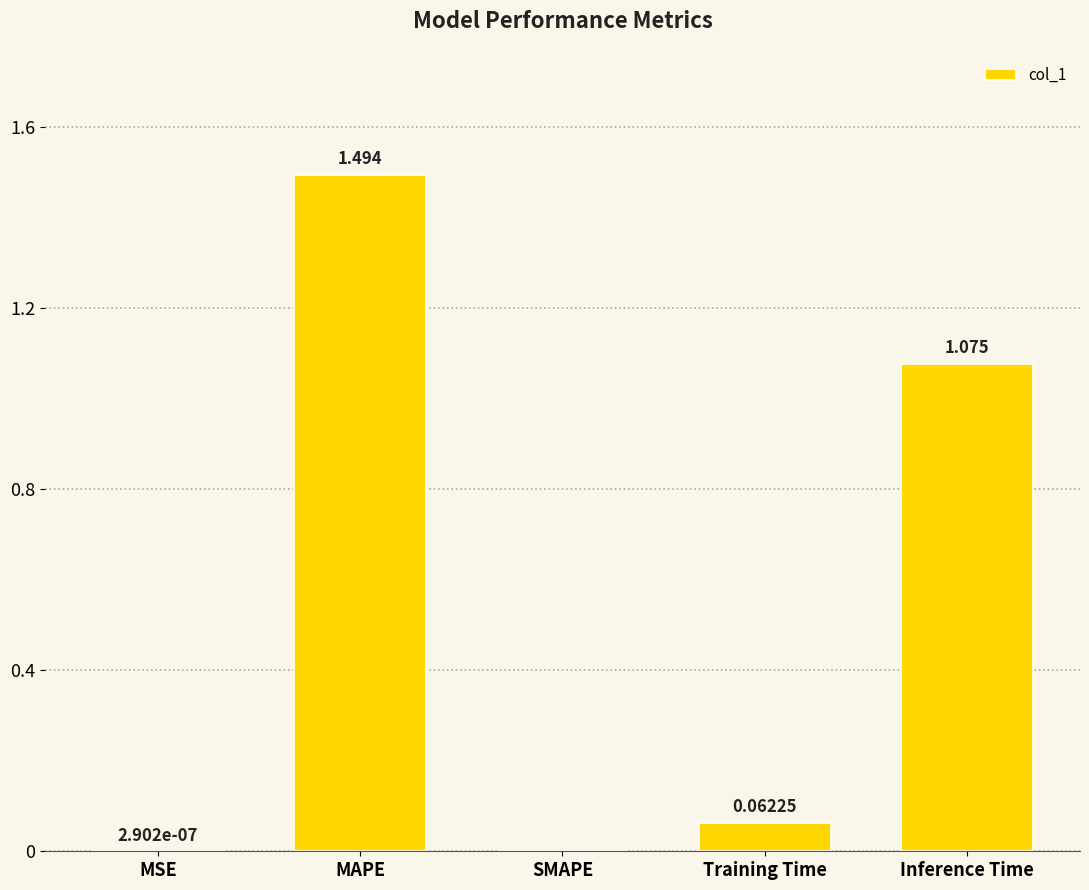

Which has a higher value, Training Time or Inference Time?

Inference Time